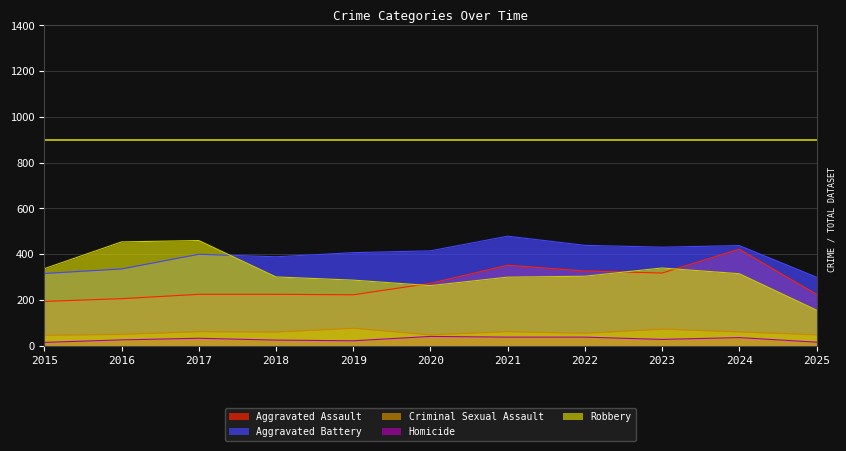

At which label does Robbery first exceed 304?

2015